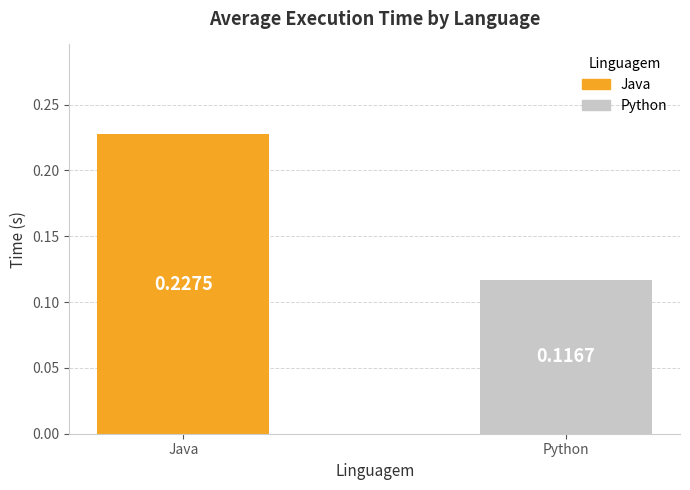

How many categories are shown in the chart?

2